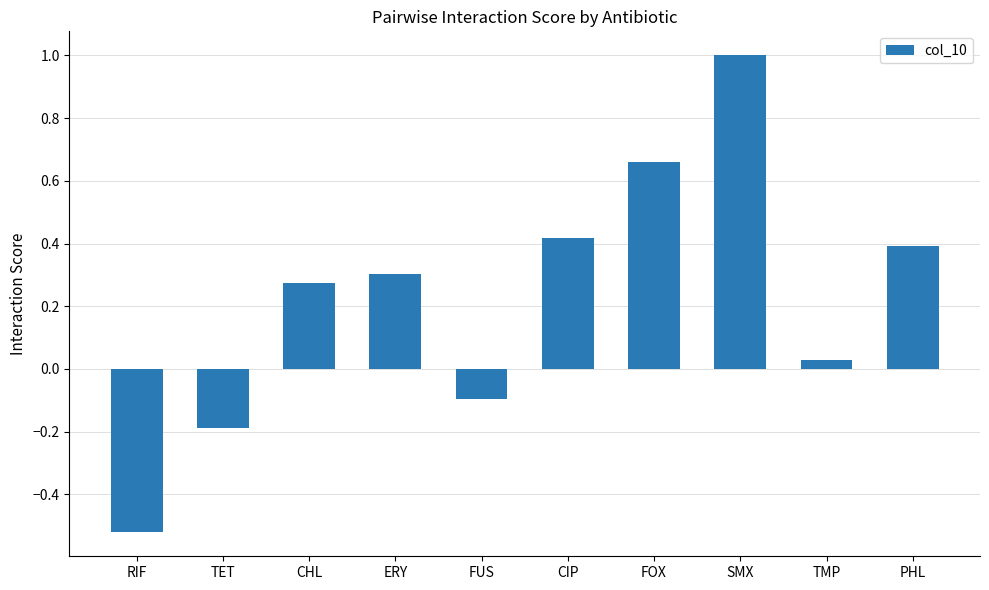

Does the chart contain stacked bars?

No